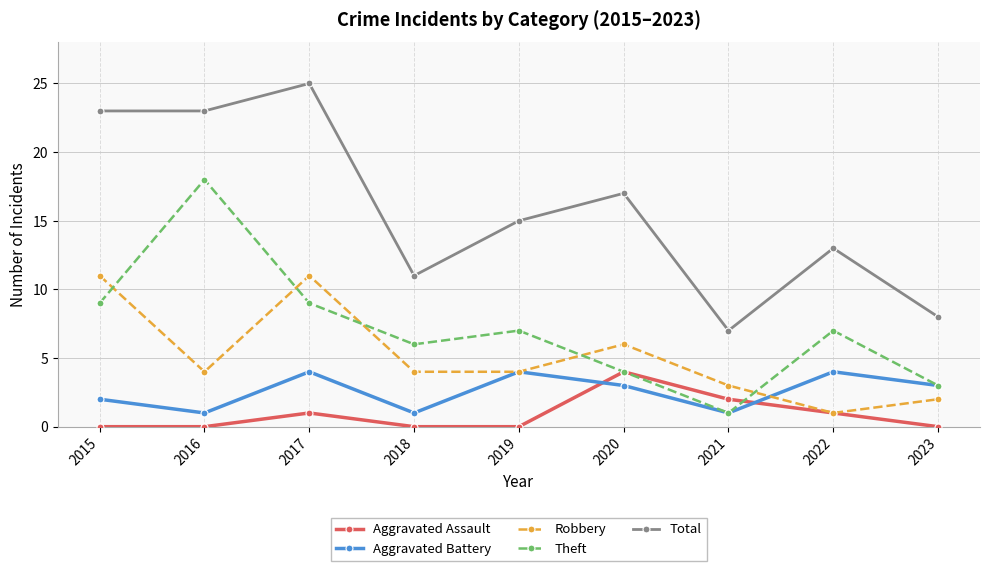

Where is the first local minimum for Aggravated Battery?

2016